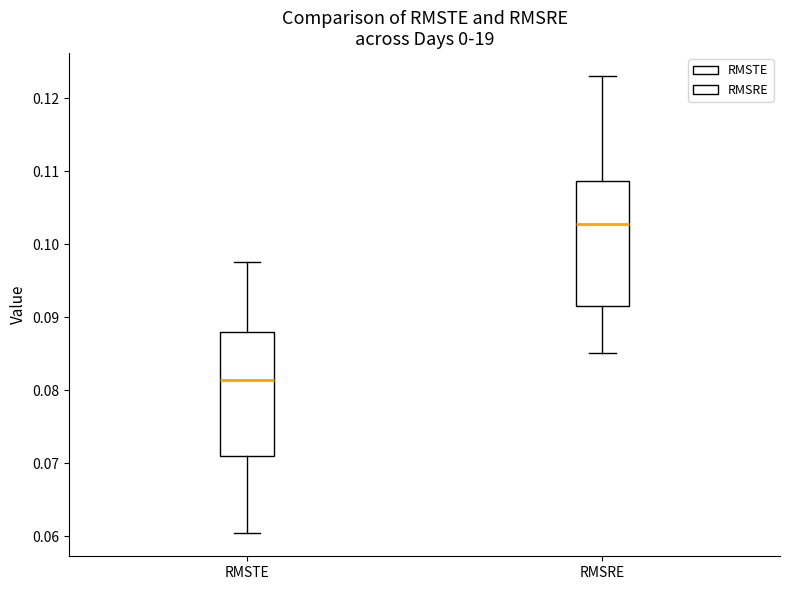

Which box's median line is the lowest?

RMSTE